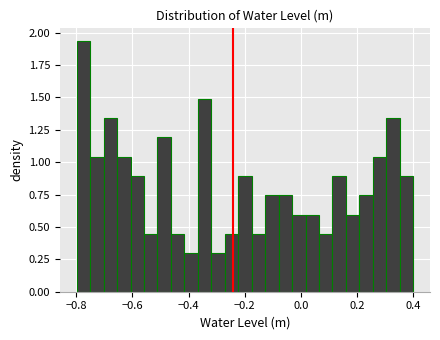

Around what value on the x-axis is the tallest bar? Give the approximate position of its centre, as read against the axis.

-0.78